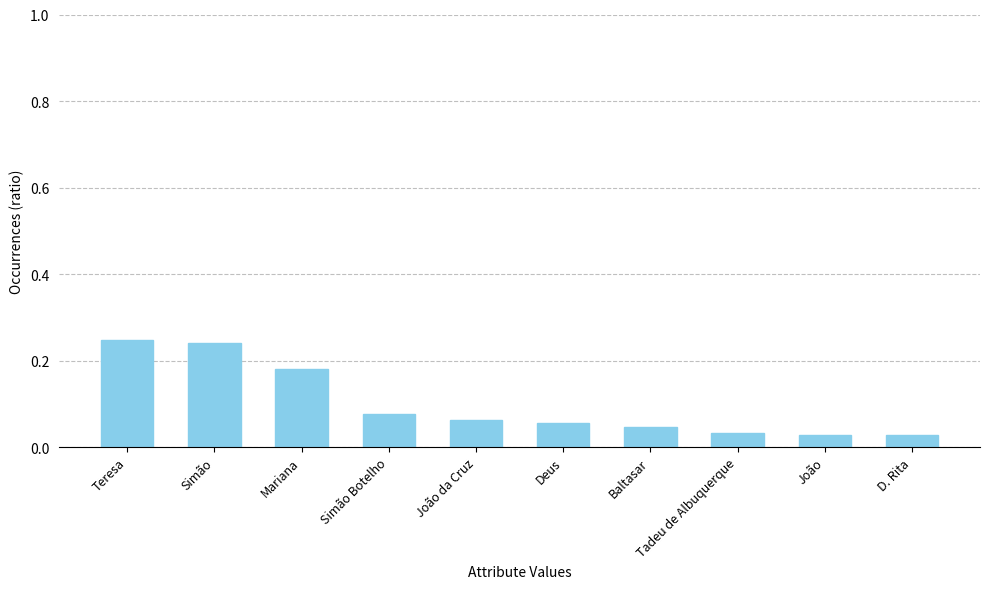

Between Deus and Mariana, which is larger?

Mariana